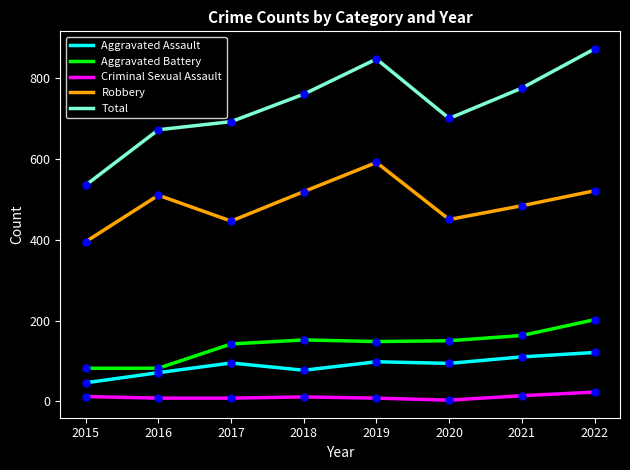

What is the maximum value shown in the chart?

872